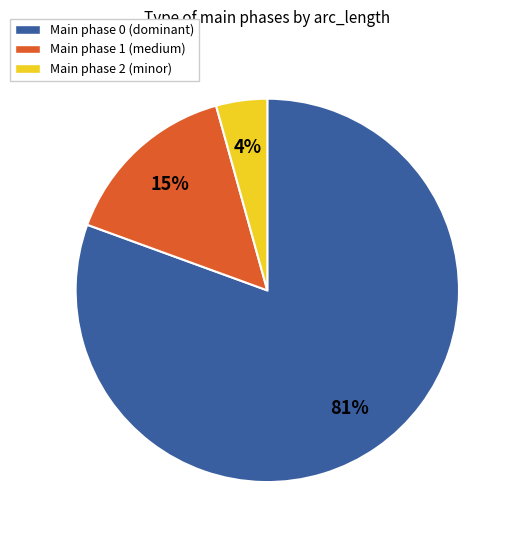

Does any single category account for the majority?

Yes